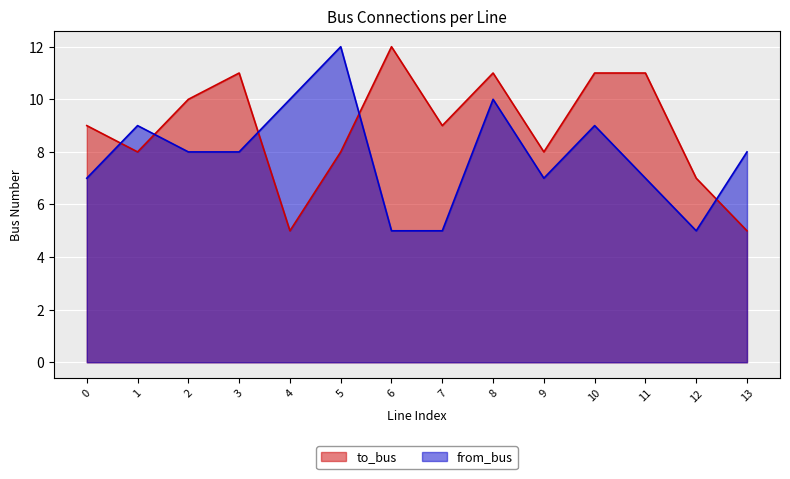

Which category has the highest value across all series?

6